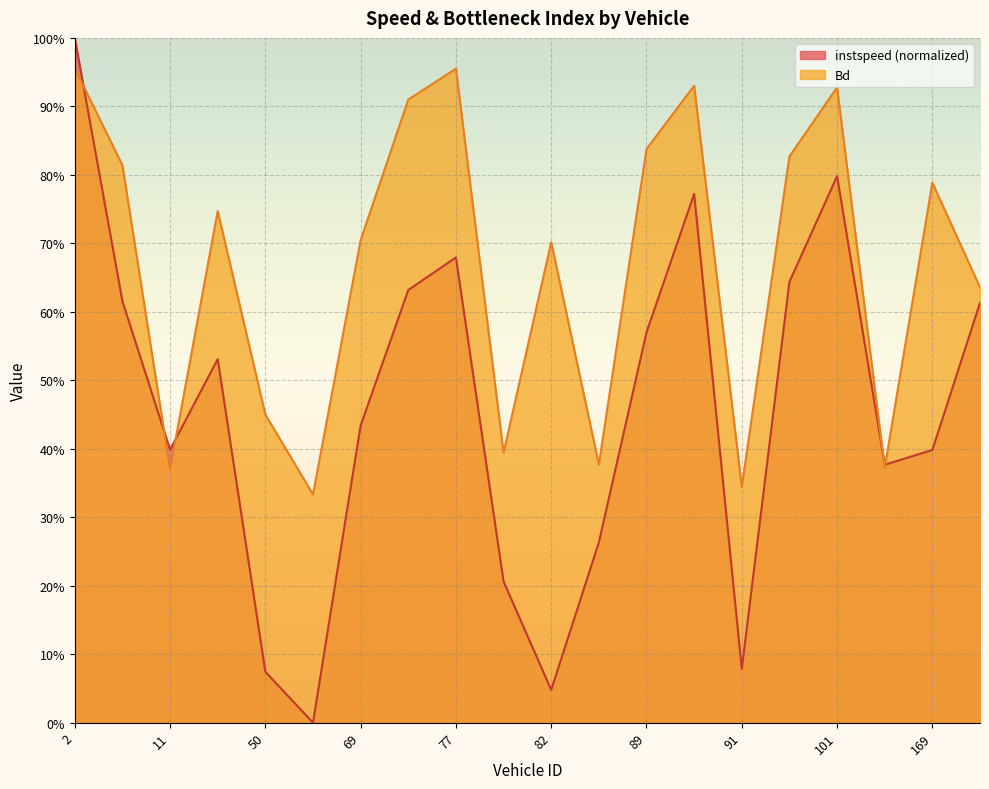

Which series changed the most between 69 and 91?

Bd